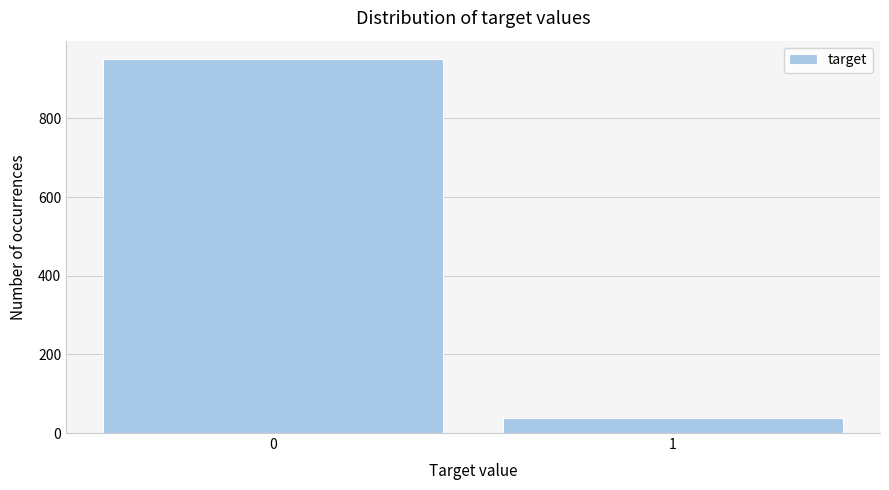

Reading left to right, list all the values displayed in this chart.

0=950	1=38